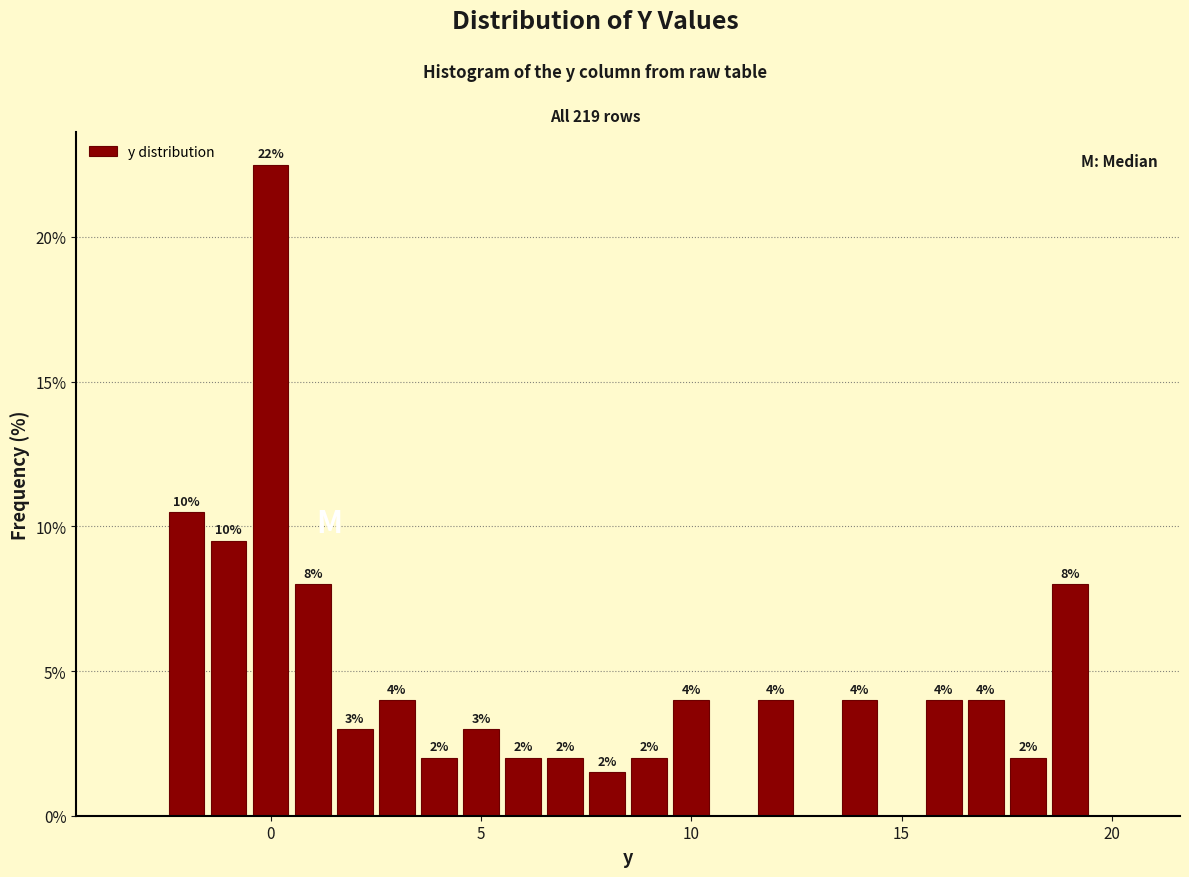

Around what value on the x-axis is the tallest bar? Give the approximate position of its centre, as read against the axis.

0.0